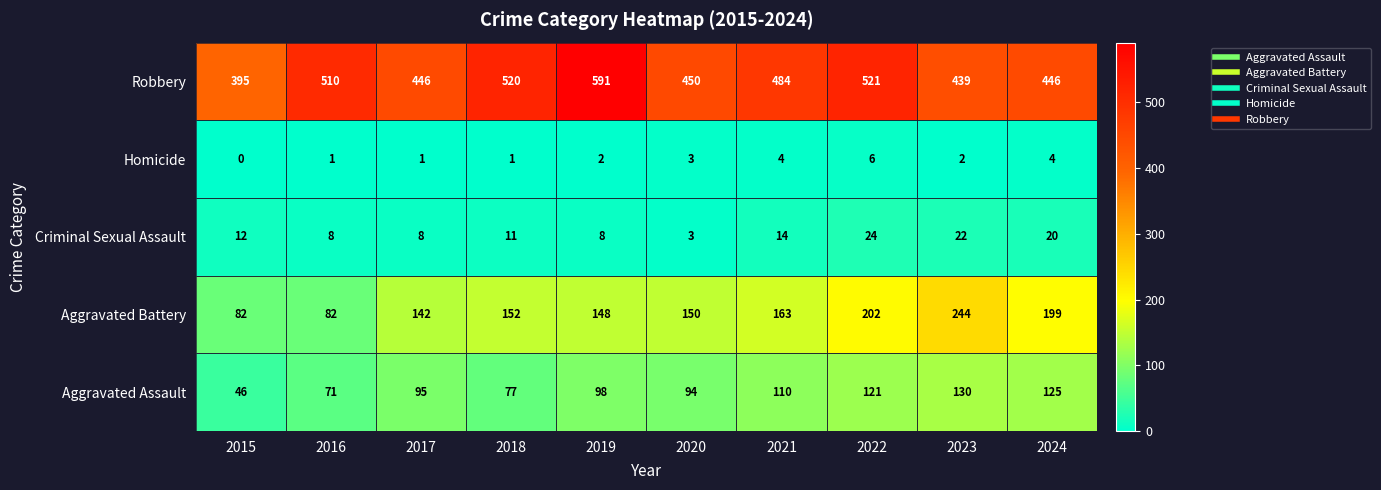

How many categories are shown in the chart?

10